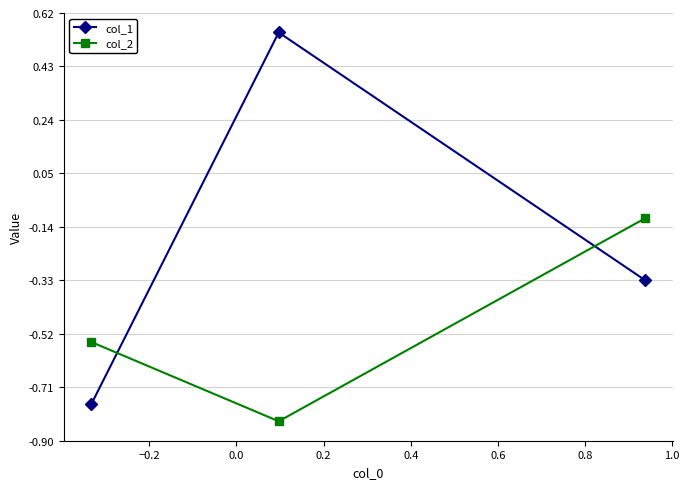

How many data points in col_1 are above 0?

1